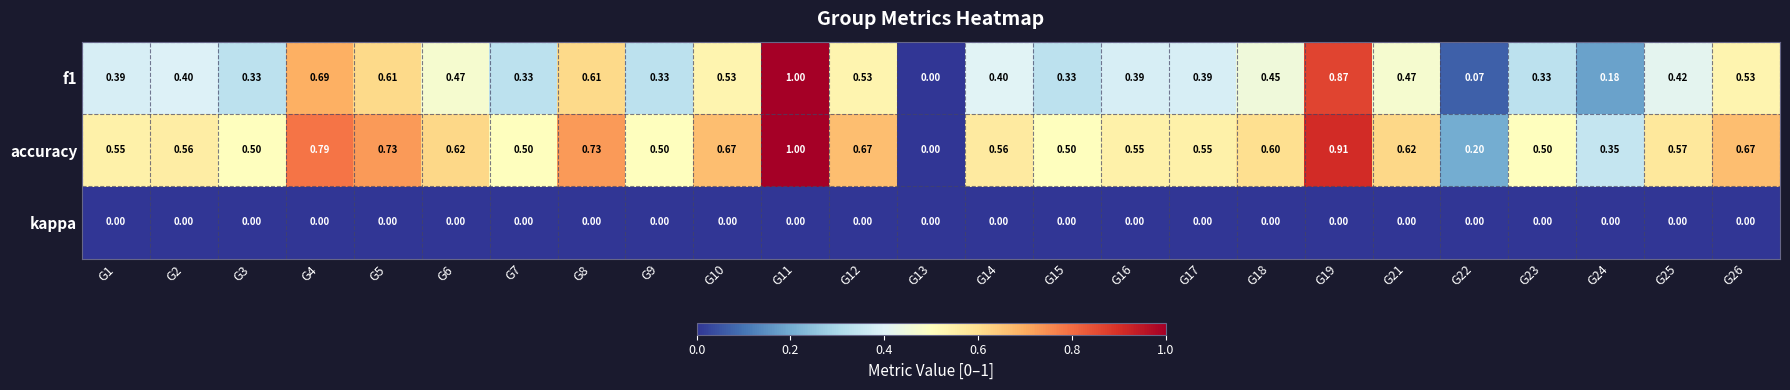

Which series has the largest total across all categories?

accuracy